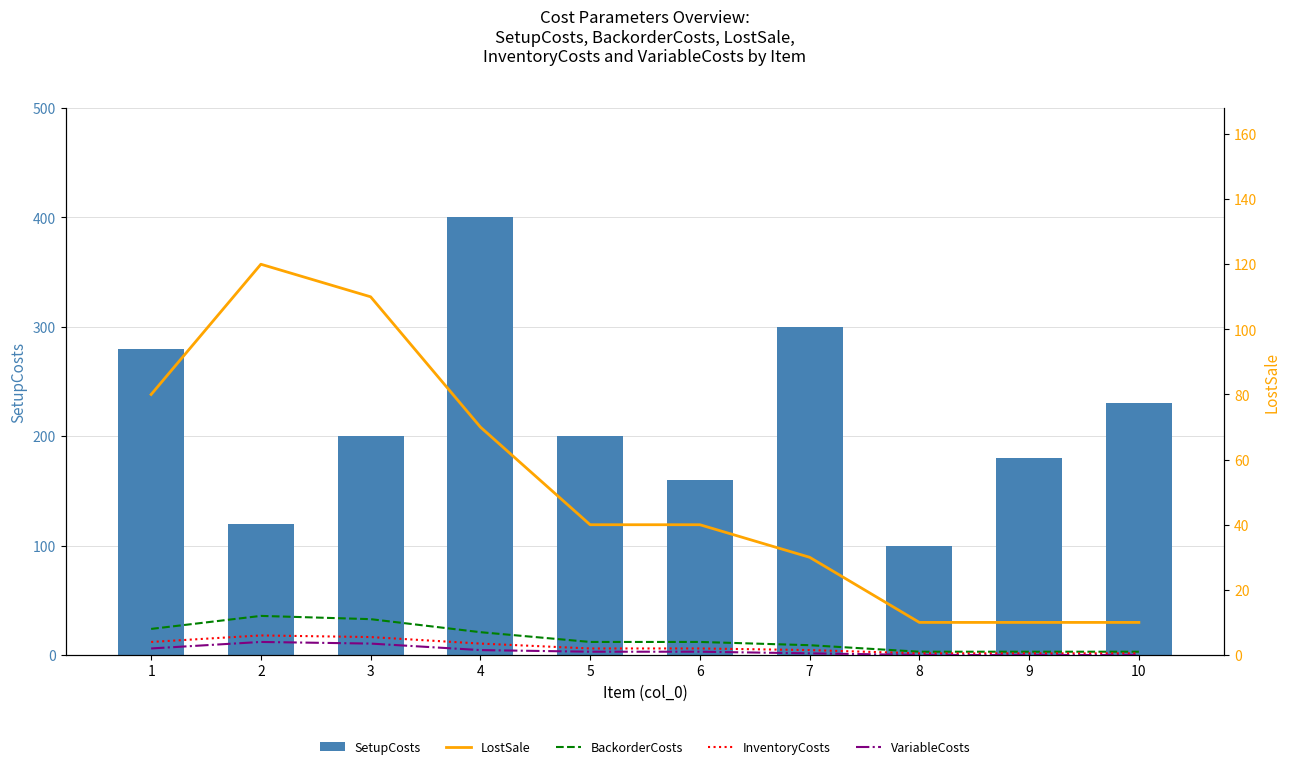

Rank the series at 4 from lowest to highest value.

VariableCosts, InventoryCosts, BackorderCosts, LostSale, SetupCosts